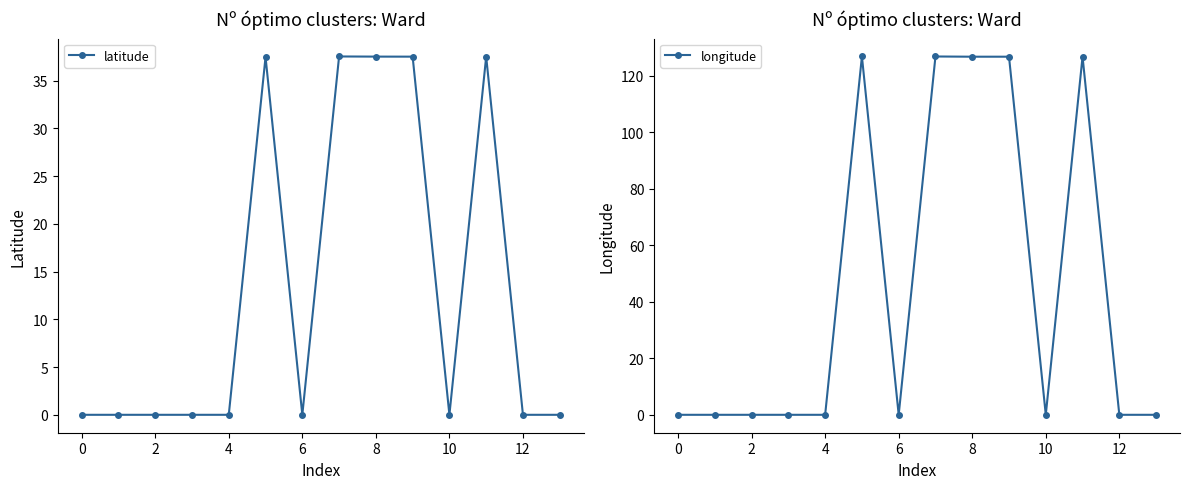

The latitude series shows -13.6 at 6. True or false?

False